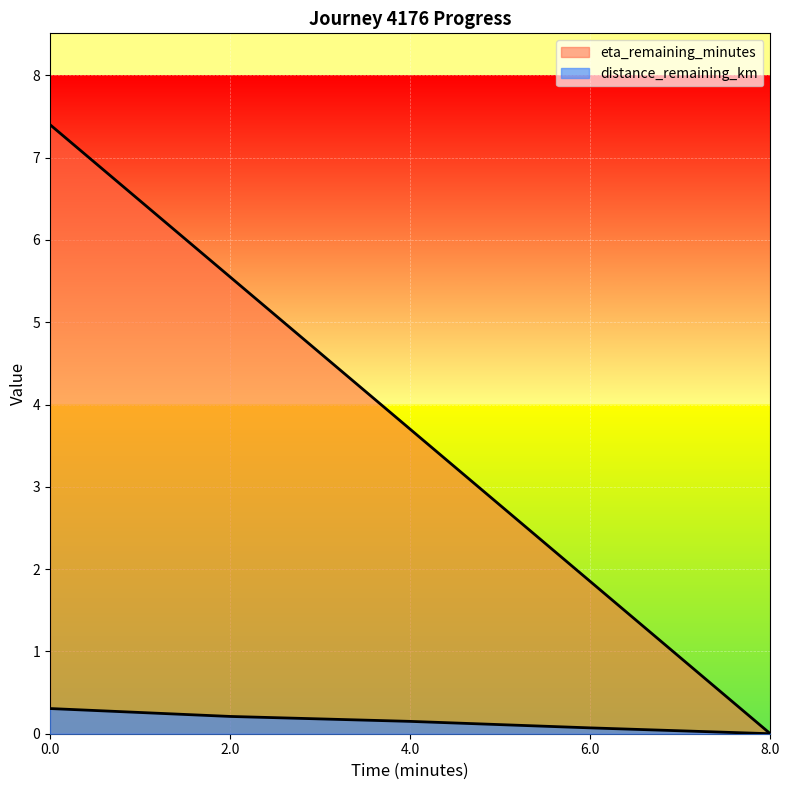

Reading left to right, list all the values displayed in this chart.

distance_remaining_km: 0.0=0.3	2.0=0.2	4.0=0.1	6.0=0.1	8.0=0.0
eta_remaining_minutes: 0.0=7.4	2.0=5.5	4.0=3.7	6.0=1.9	8.0=0.0